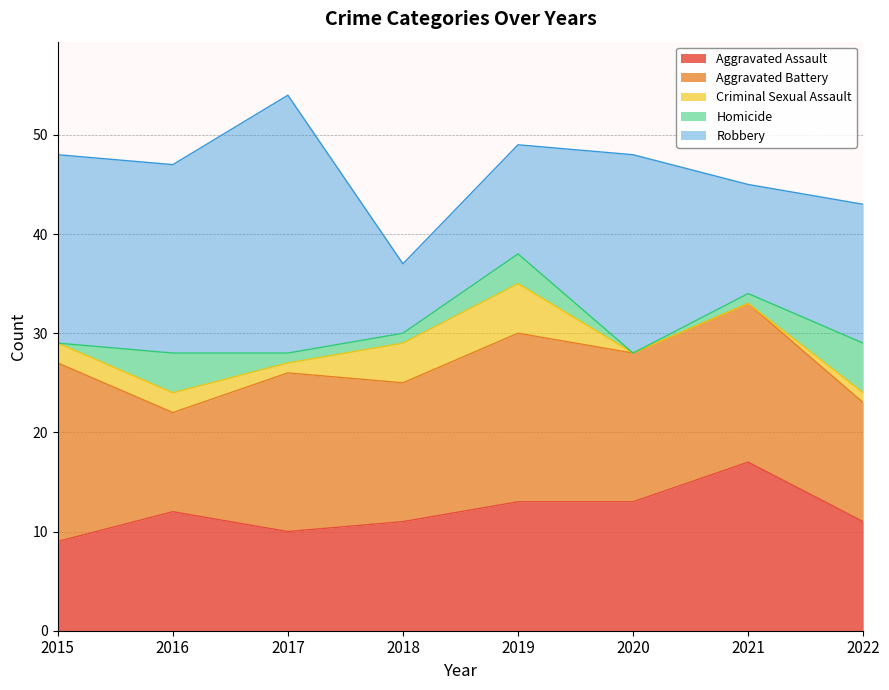

True or false: Aggravated Battery has a value of 18 at 2015.

True